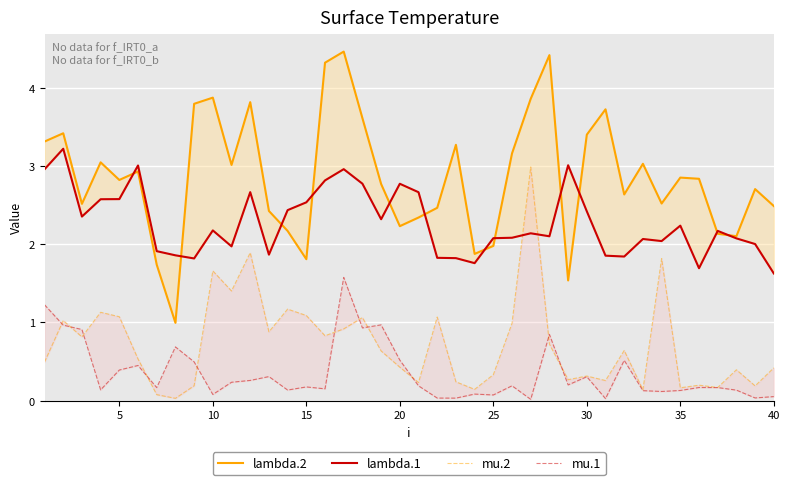

What is the average value of the mu.1 series?

0.4